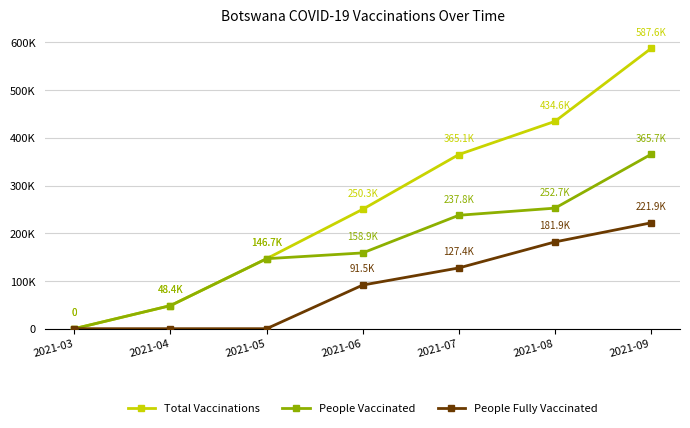

True or false: People Vaccinated has a value of 146725 at 2021-05.

True